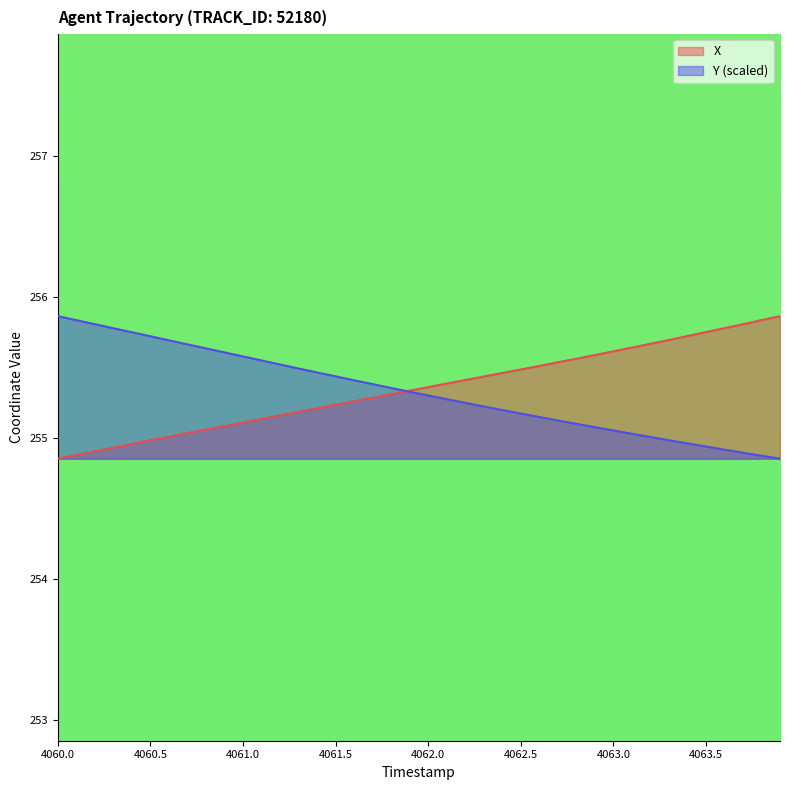

How many lines are shown in the chart?

2